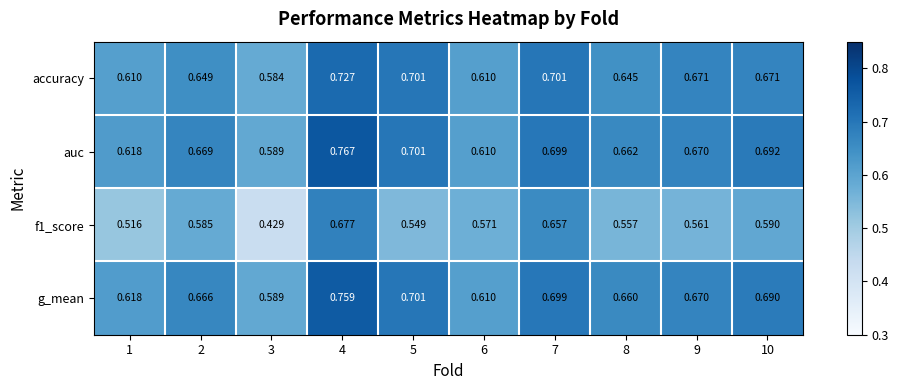

Rank the series by their maximum value, from lowest to highest.

f1_score, accuracy, g_mean, auc